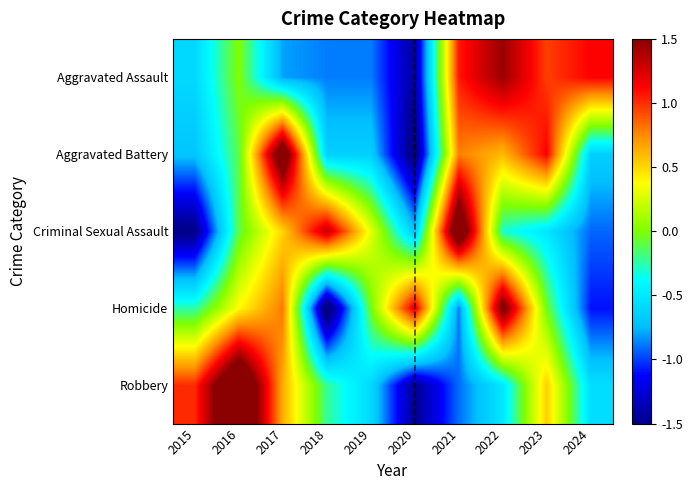

Reading left to right, what are all the values shown in this chart?

Aggravated Assault: 2015=-0.6	2016=0.0	2017=-0.8	2018=-0.9	2019=-0.9	2020=-1.4	2021=1.1	2022=1.4	2023=1.0	2024=1.1
Aggravated Battery: 2015=-0.7	2016=-0.1	2017=1.8	2018=-0.6	2019=-0.6	2020=-1.6	2021=0.8	2022=0.6	2023=1.1	2024=-0.6
Criminal Sexual Assault: 2015=-1.5	2016=-0.1	2017=0.5	2018=1.3	2019=0.3	2020=-0.7	2021=1.9	2022=-0.3	2023=-0.5	2024=-0.9
Homicide: 2015=-0.3	2016=0.4	2017=0.8	2018=-1.7	2019=-0.0	2020=1.2	2021=-0.9	2022=1.6	2023=-0.0	2024=-1.1
Robbery: 2015=1.0	2016=2.1	2017=0.6	2018=-0.2	2019=-0.6	2020=-1.5	2021=-0.9	2022=-0.5	2023=0.5	2024=-0.6